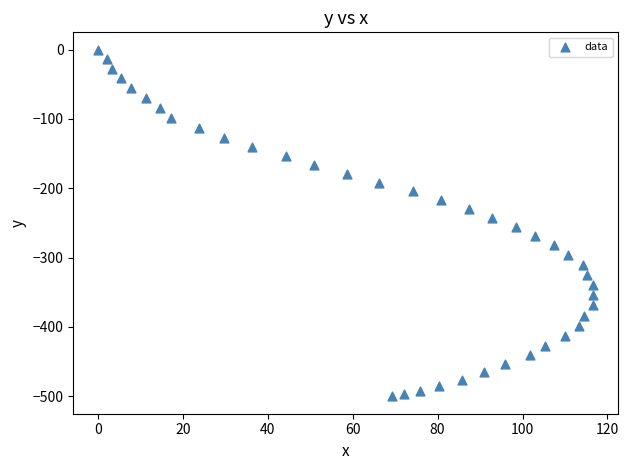

What is the range of Y values (max minus min)?

500.1